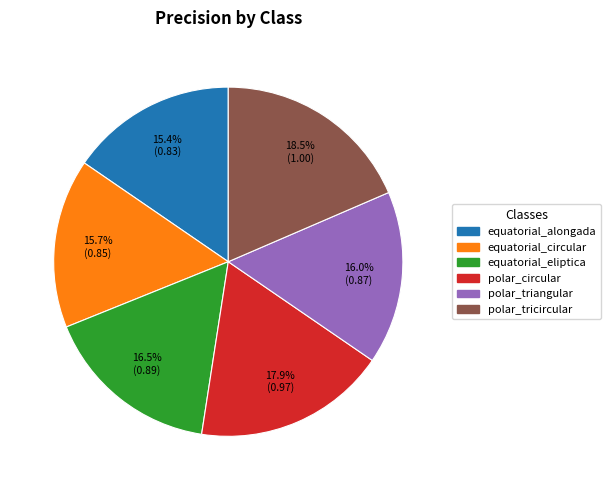

To the nearest percent, what is the average slice percentage?

17%